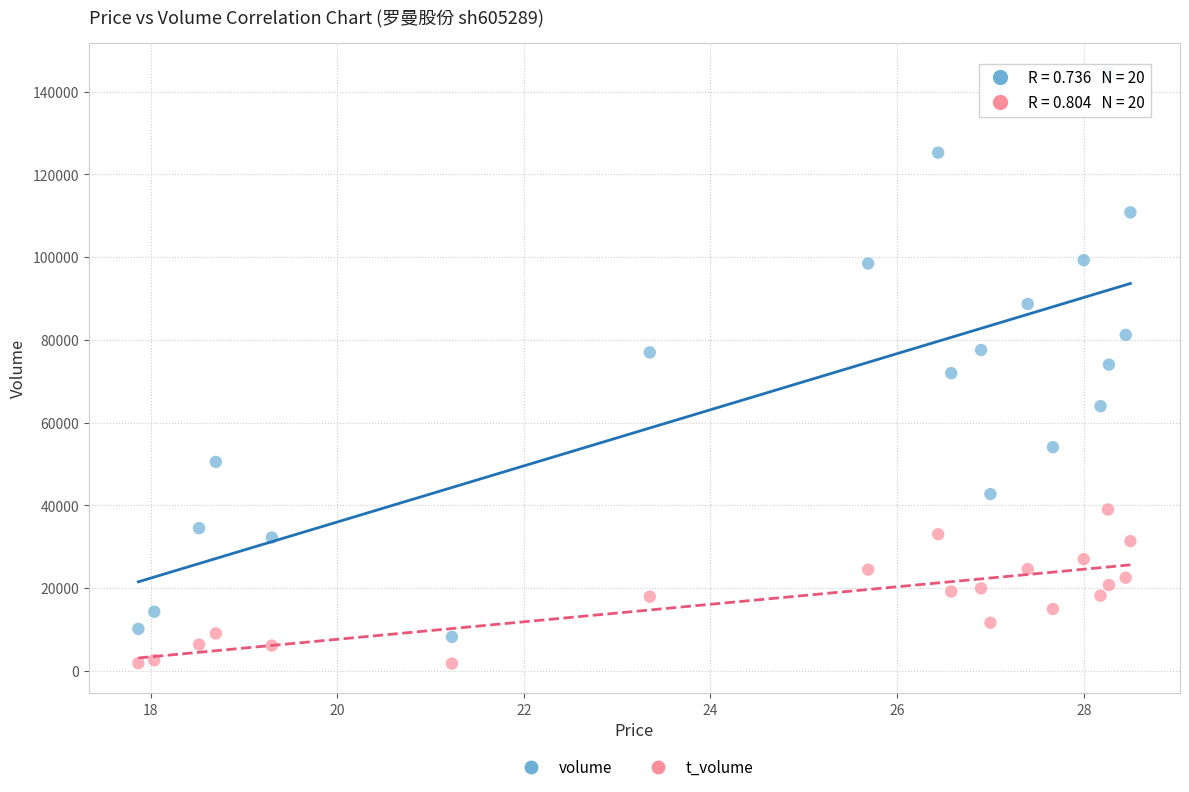

Which series reaches the maximum Y coordinate?

volume